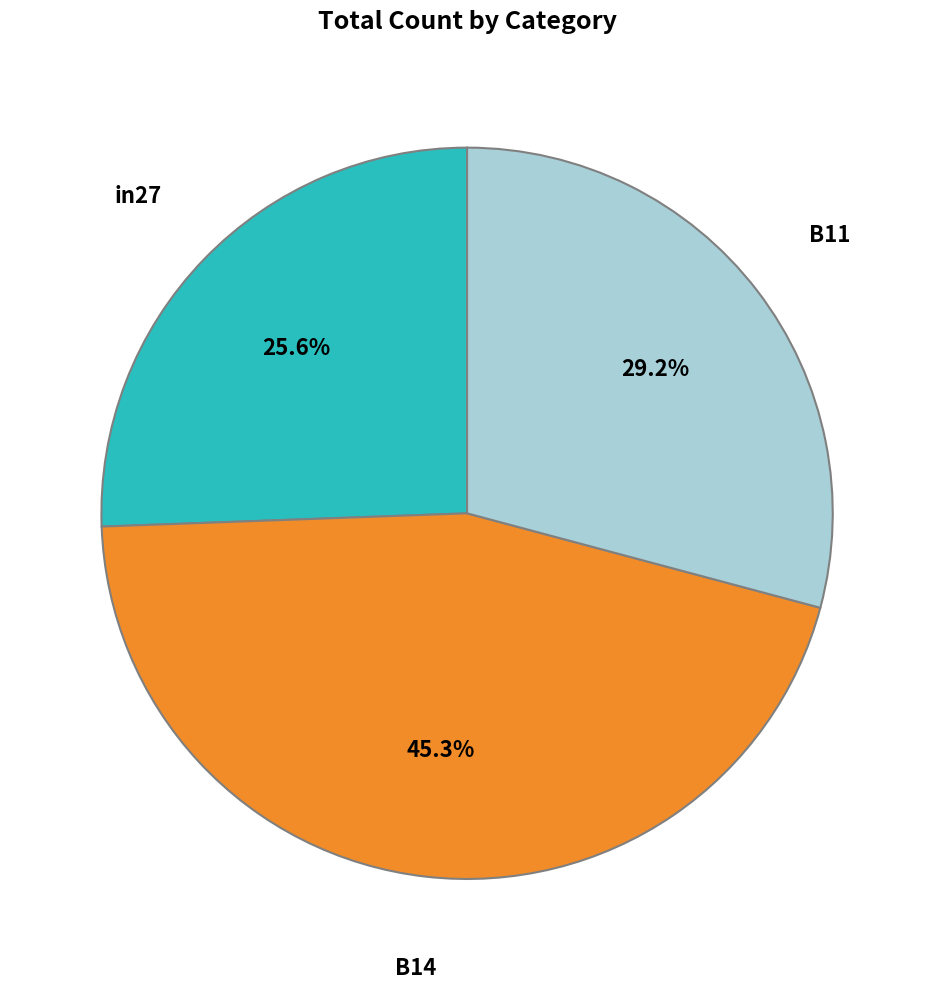

Is there a majority slice in this chart?

No